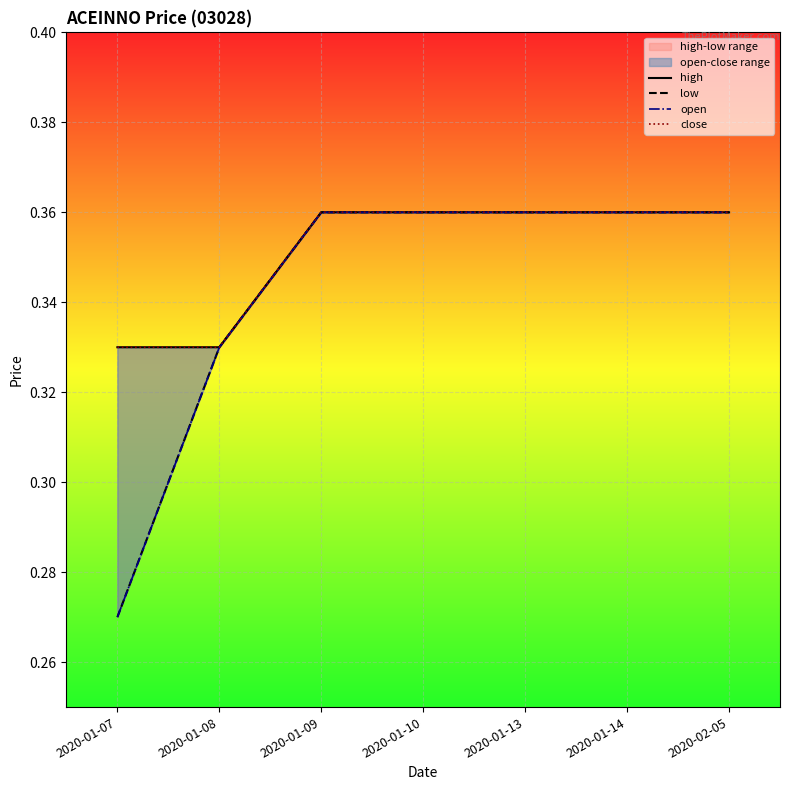

Reading right to left, extract all data points from this chart.

high: 2020-02-05=0.4	2020-01-14=0.4	2020-01-13=0.4	2020-01-10=0.4	2020-01-09=0.4	2020-01-08=0.3	2020-01-07=0.3
low: 2020-02-05=0.4	2020-01-14=0.4	2020-01-13=0.4	2020-01-10=0.4	2020-01-09=0.4	2020-01-08=0.3	2020-01-07=0.3
open: 2020-02-05=0.4	2020-01-14=0.4	2020-01-13=0.4	2020-01-10=0.4	2020-01-09=0.4	2020-01-08=0.3	2020-01-07=0.3
close: 2020-02-05=0.4	2020-01-14=0.4	2020-01-13=0.4	2020-01-10=0.4	2020-01-09=0.4	2020-01-08=0.3	2020-01-07=0.3